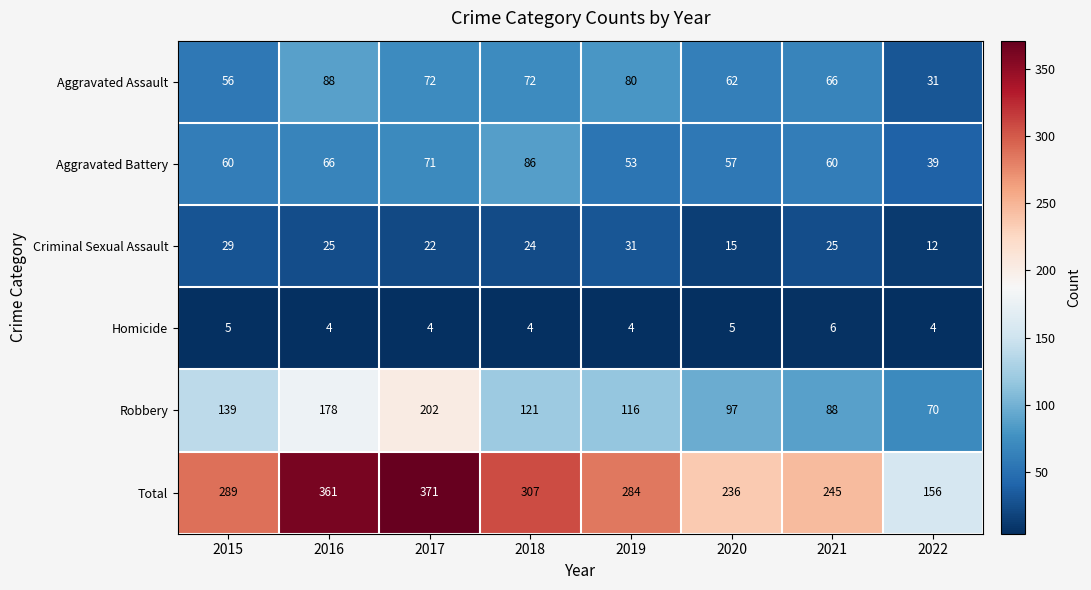

Which series has the largest range (max minus min)?

Total